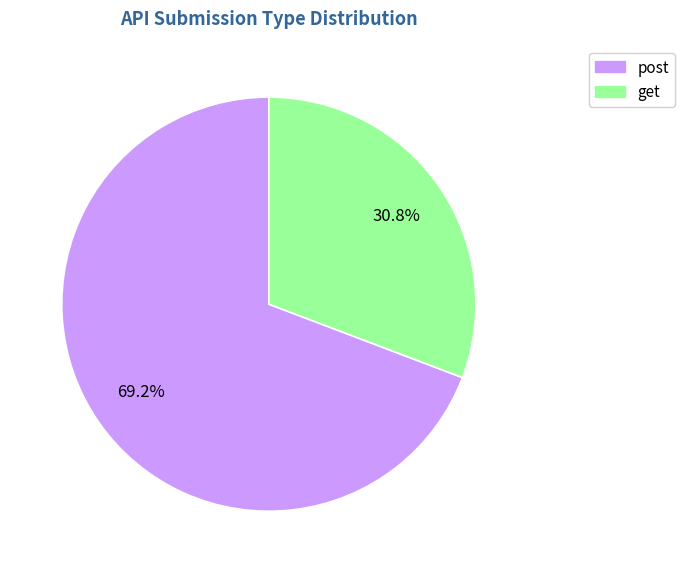

Which has a higher value, post or get?

post